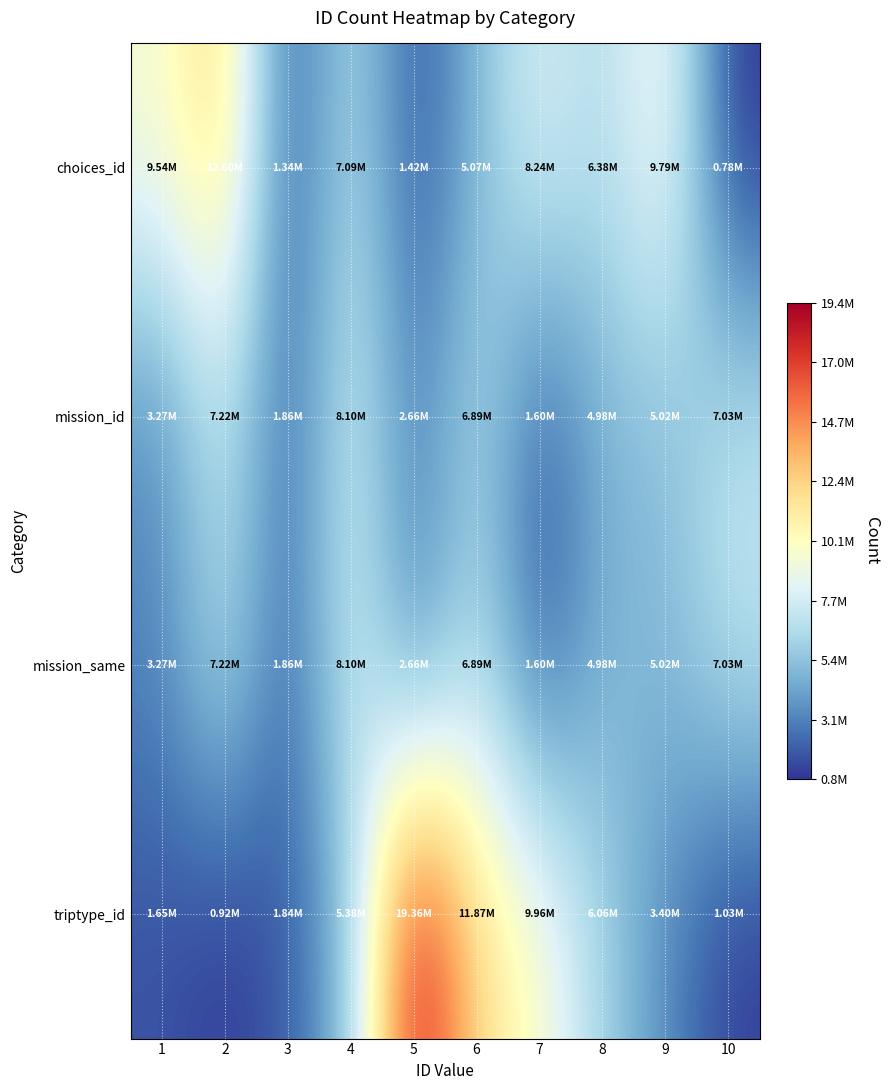

At 10, list the series in order from smallest to largest.

choices_id, triptype_id, mission_id, mission_same